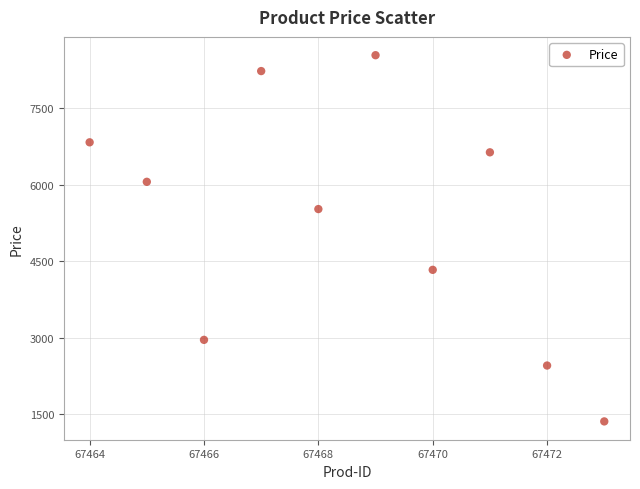

What is the average Y value?

5292